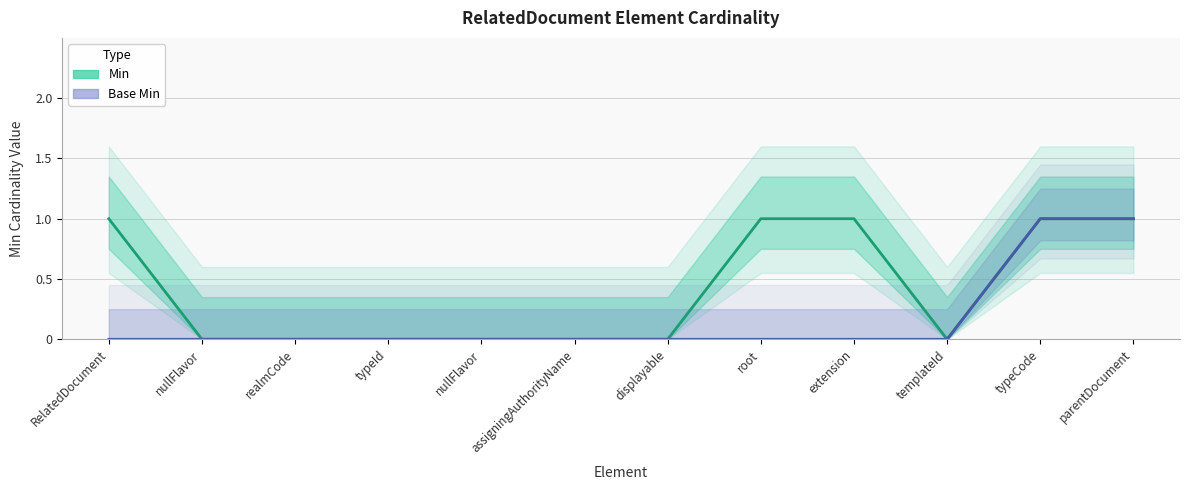

Between typeId and displayable, which series saw the biggest shift?

Min (line)